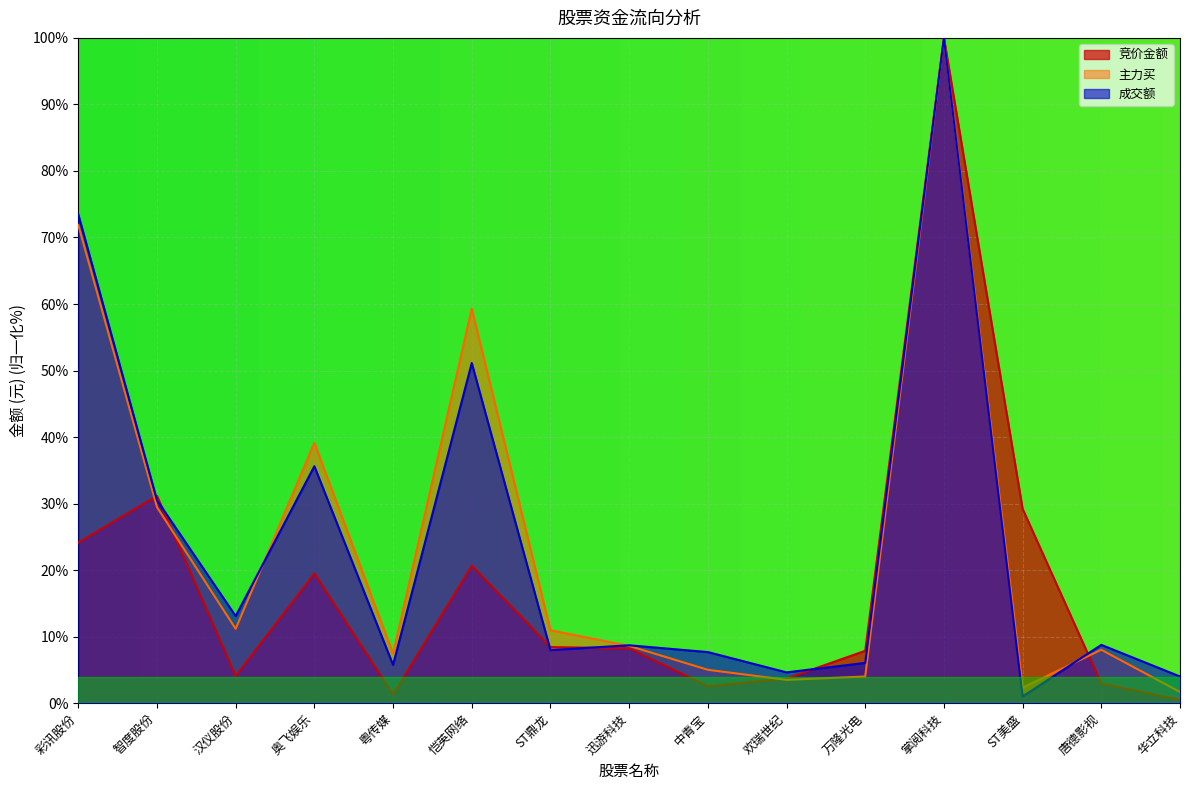

Which series has the largest total across all categories?

主力买